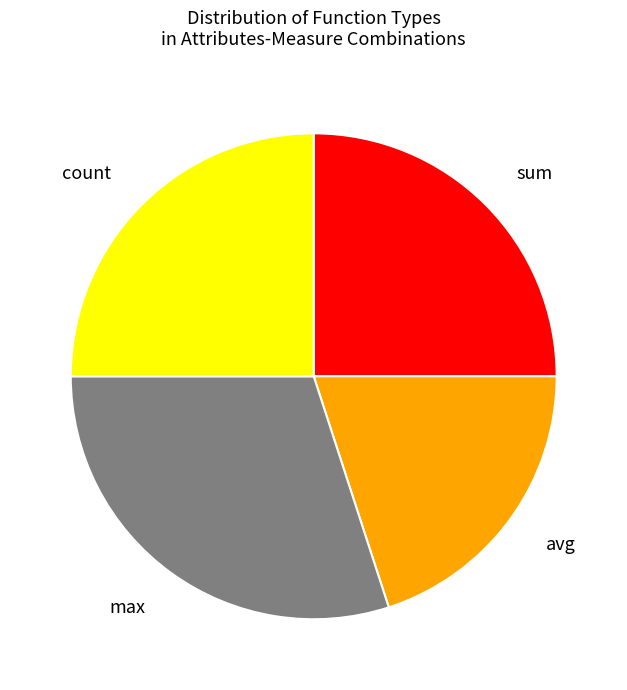

What is the largest slice in the pie chart?

max